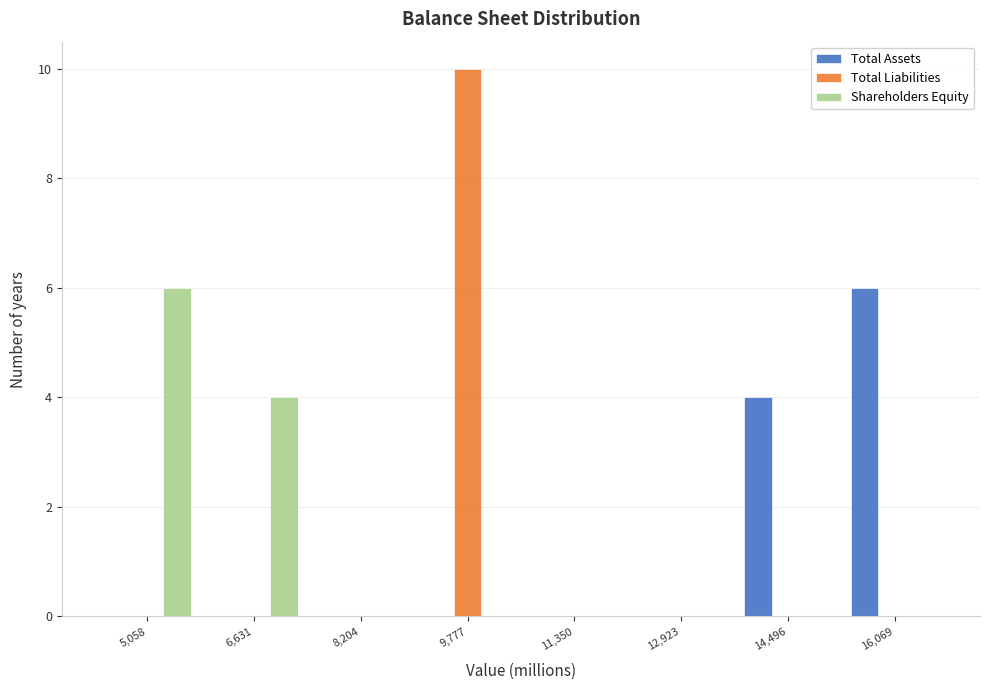

Reading left to right, list every range on the x-axis with the height of the bar of each series over it. Neither the bar edges nor the heights are printed on the chart, so give them approximately, as read against the axes.

4200 to 5800: Total Assets=0	Total Liabilities=0	Shareholders Equity=6
5800 to 7400: Total Assets=0	Total Liabilities=0	Shareholders Equity=4
7400 to 9000: Total Assets=0	Total Liabilities=0	Shareholders Equity=0
9000 to 10600: Total Assets=0	Total Liabilities=10	Shareholders Equity=0
10600 to 12200: Total Assets=0	Total Liabilities=0	Shareholders Equity=0
12200 to 13800: Total Assets=0	Total Liabilities=0	Shareholders Equity=0
13800 to 15200: Total Assets=4	Total Liabilities=0	Shareholders Equity=0
15200 to 16800: Total Assets=6	Total Liabilities=0	Shareholders Equity=0